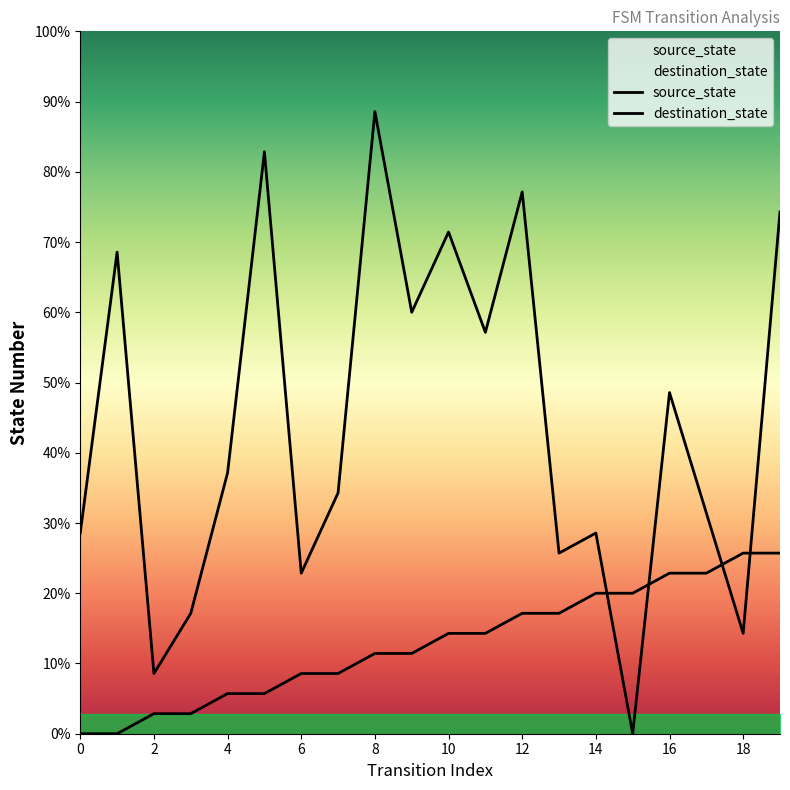

How many lines are shown in the chart?

2